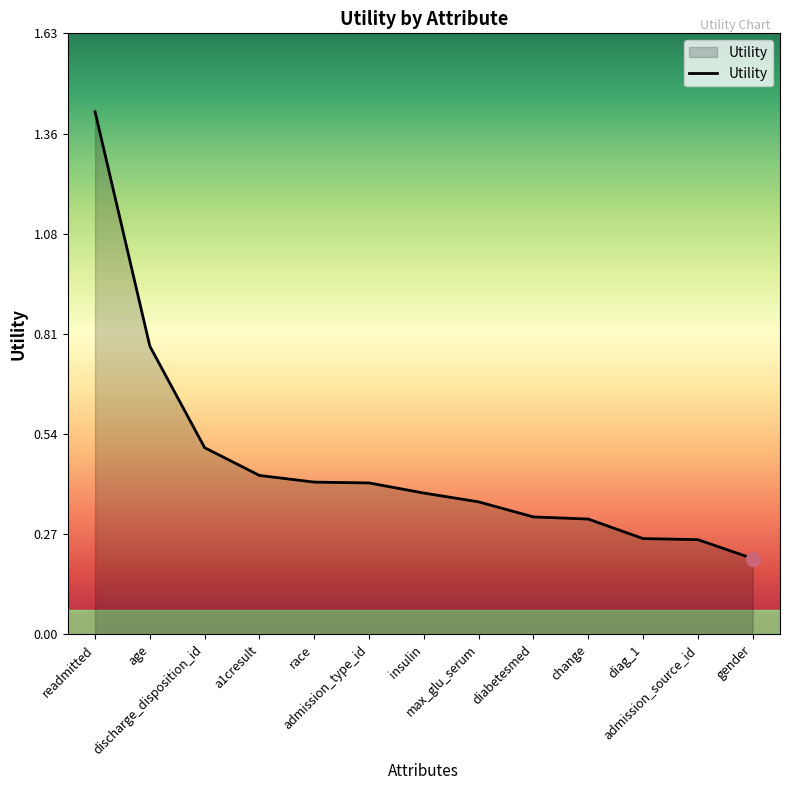

Which has a higher value, readmitted or a1cresult?

readmitted